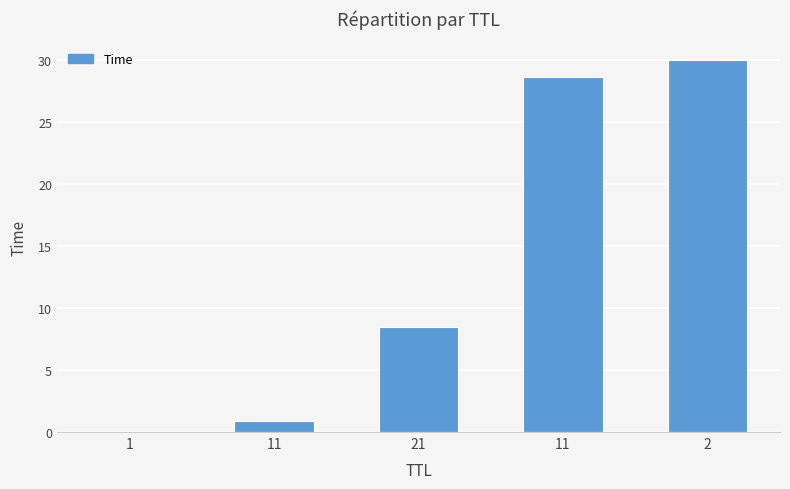

Where does the data first go above 8?

21